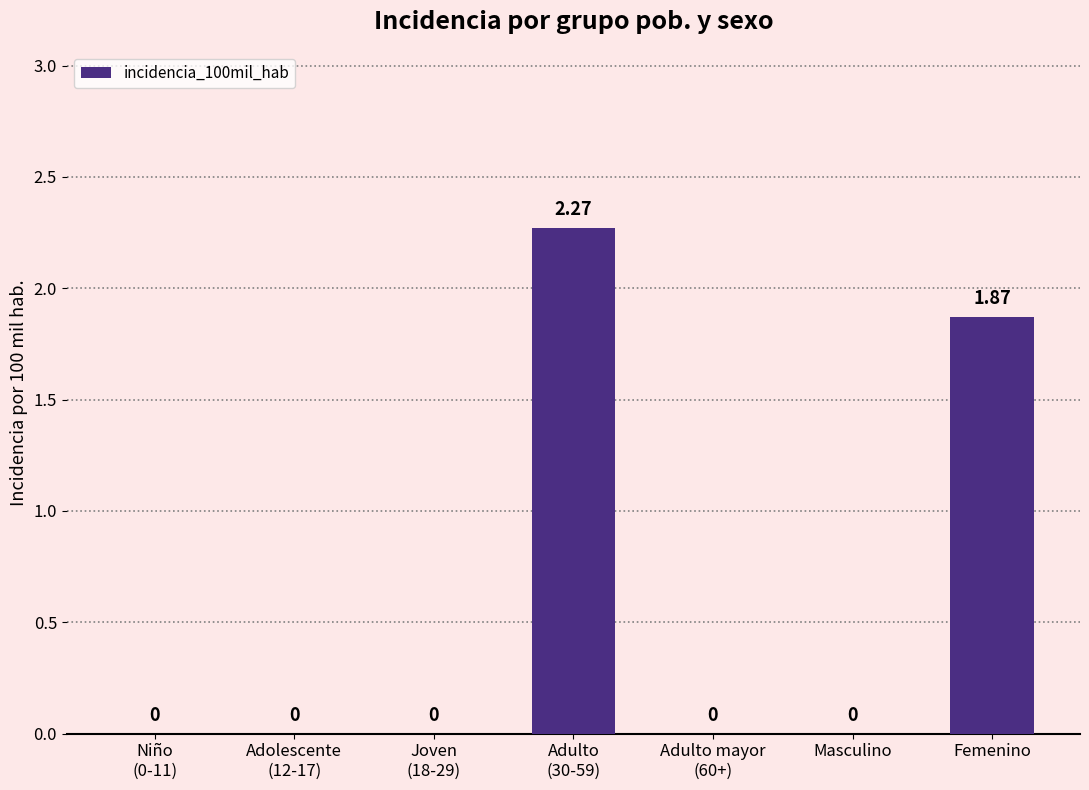

How many positive values are there?

2